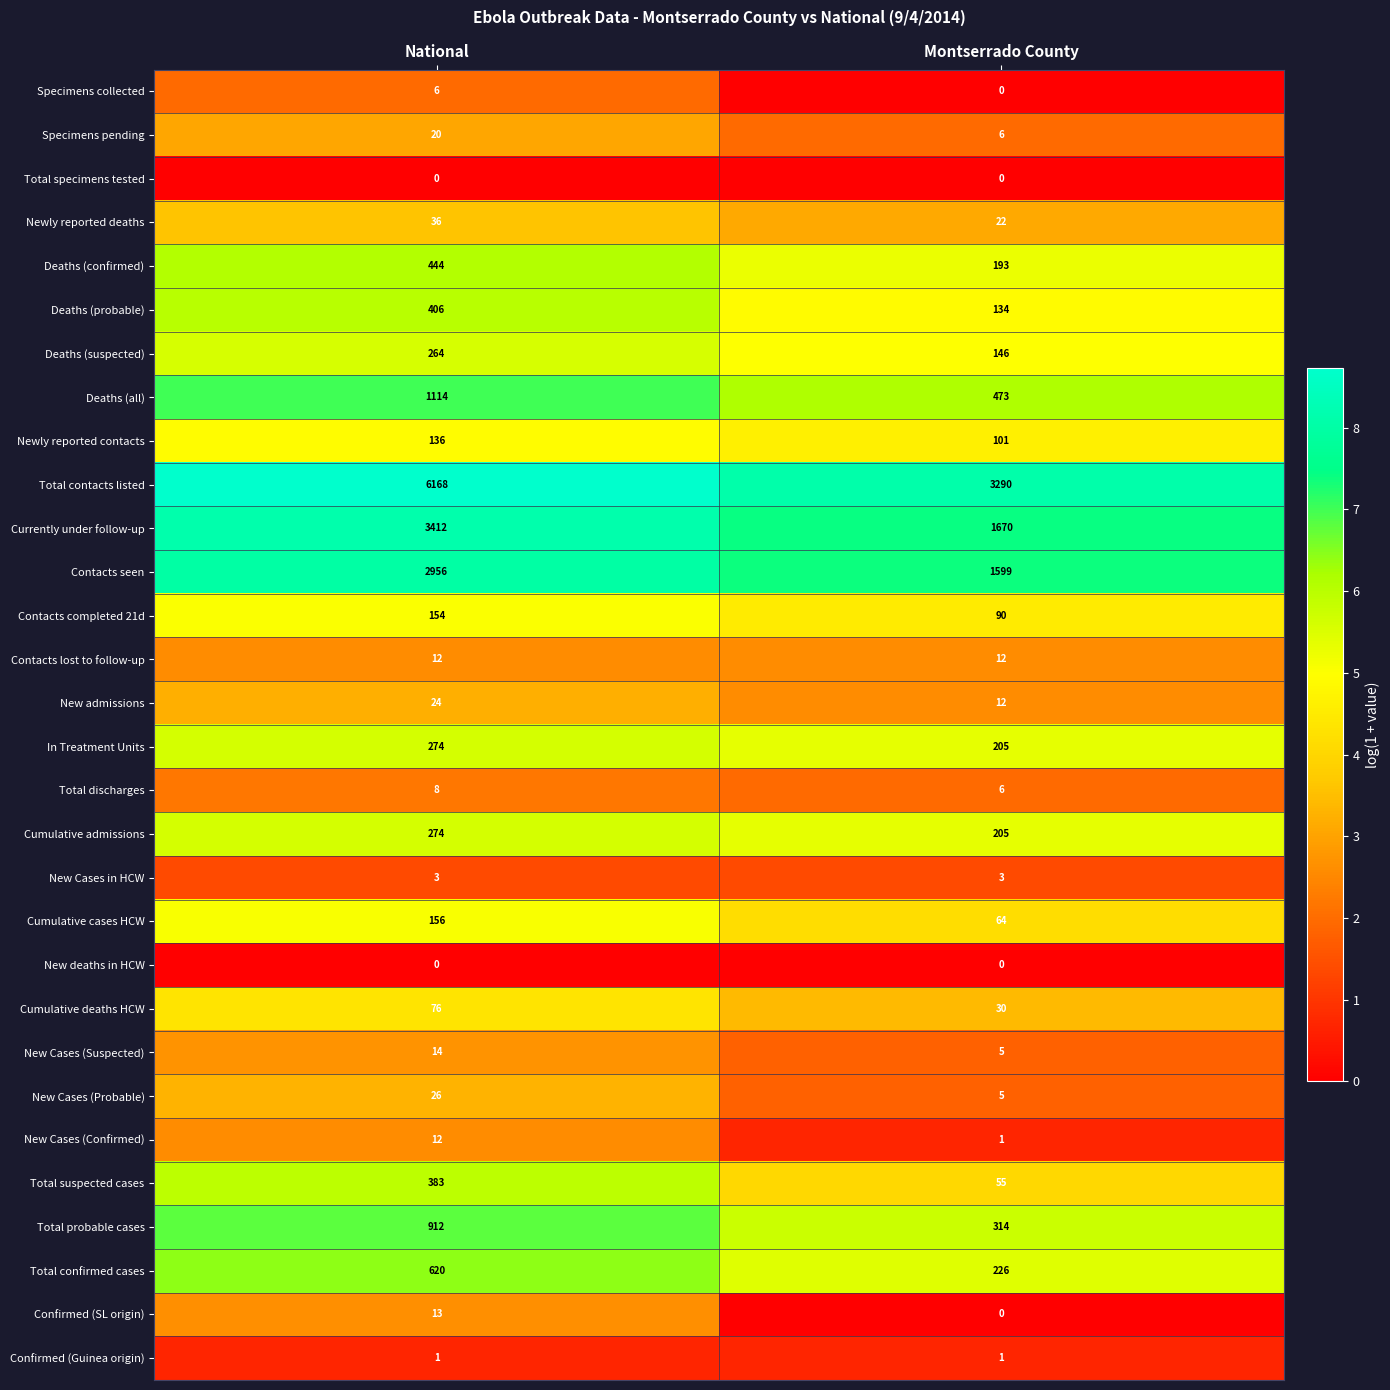

The Deaths (all) series shows 1988 at National. True or false?

False